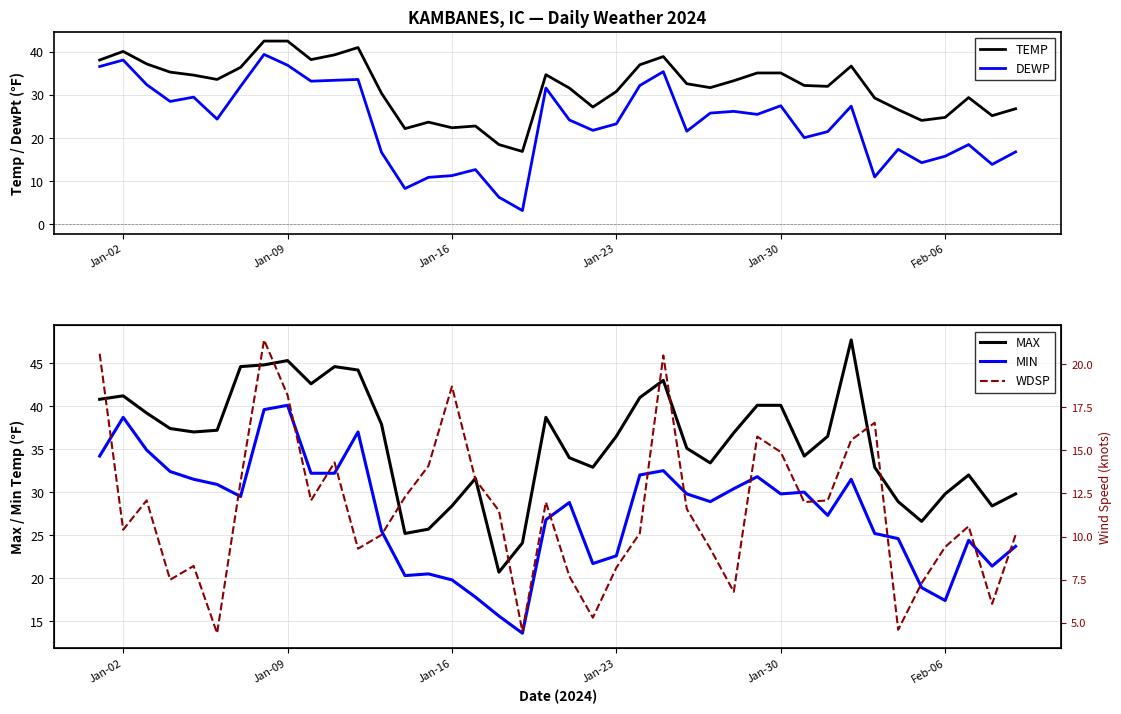

True or false: TEMP and MIN intersect in this chart.

False